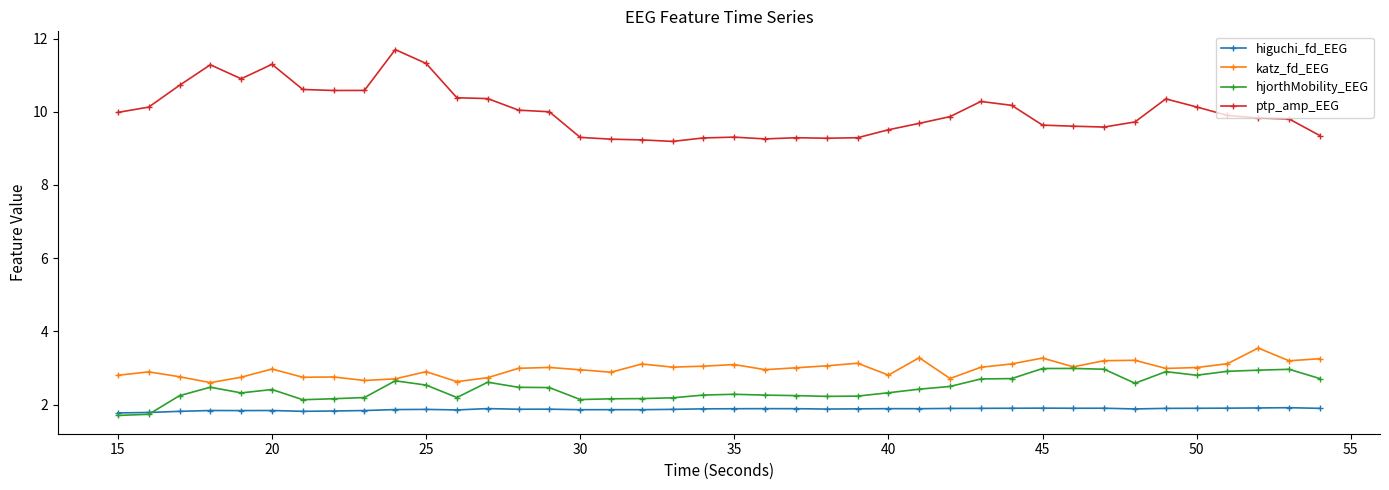

What is the value of the higuchi_fd_EEG point at the 16th from the left?

1.9